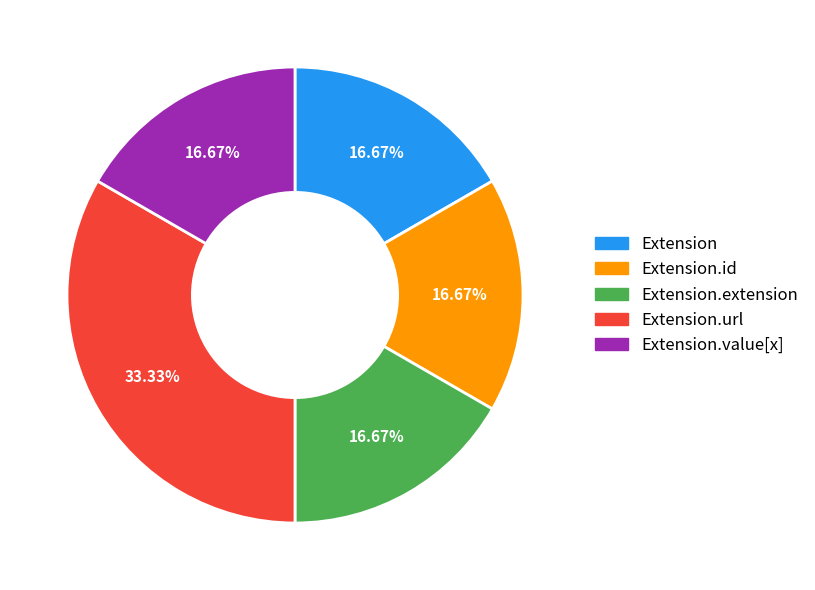

Is there any slice that represents more than half of the pie?

No